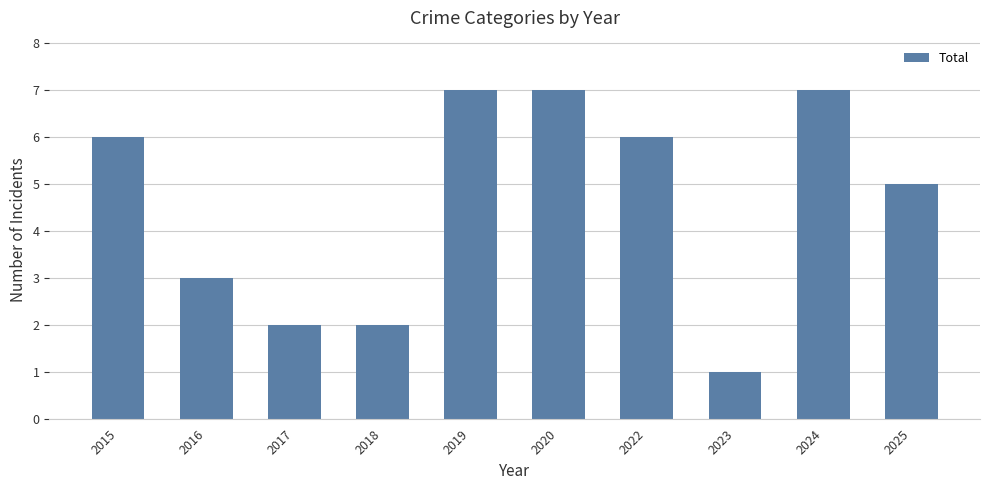

Reading left to right, transcribe all the data shown in this chart.

2015=6	2016=3	2017=2	2018=2	2019=7	2020=7	2022=6	2023=1	2024=7	2025=5